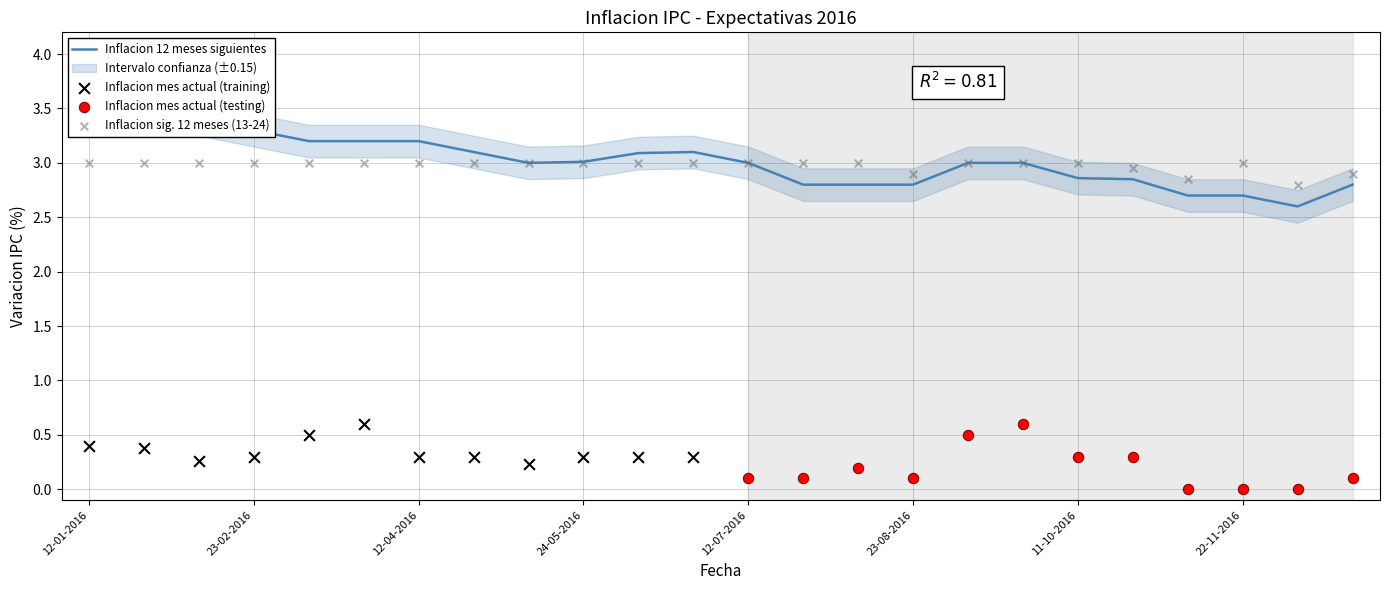

Which series reaches the maximum Y coordinate?

Inflacion 12 meses siguientes